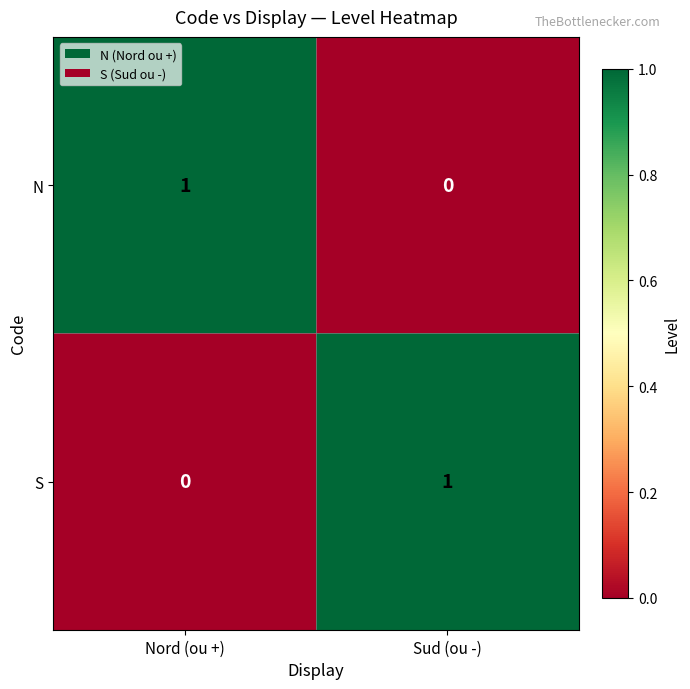

What is the difference between the highest and lowest values at Sud (ou -)?

1